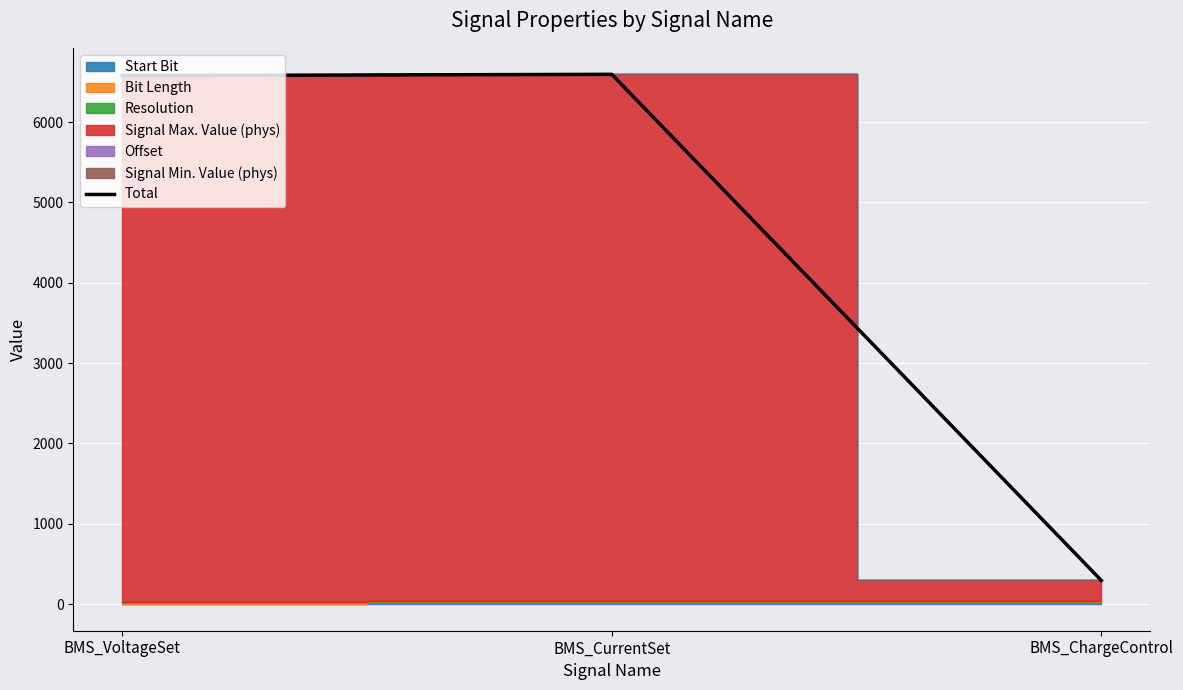

Rank the categories by value from lowest to highest.

BMS_ChargeControl, BMS_VoltageSet, BMS_CurrentSet